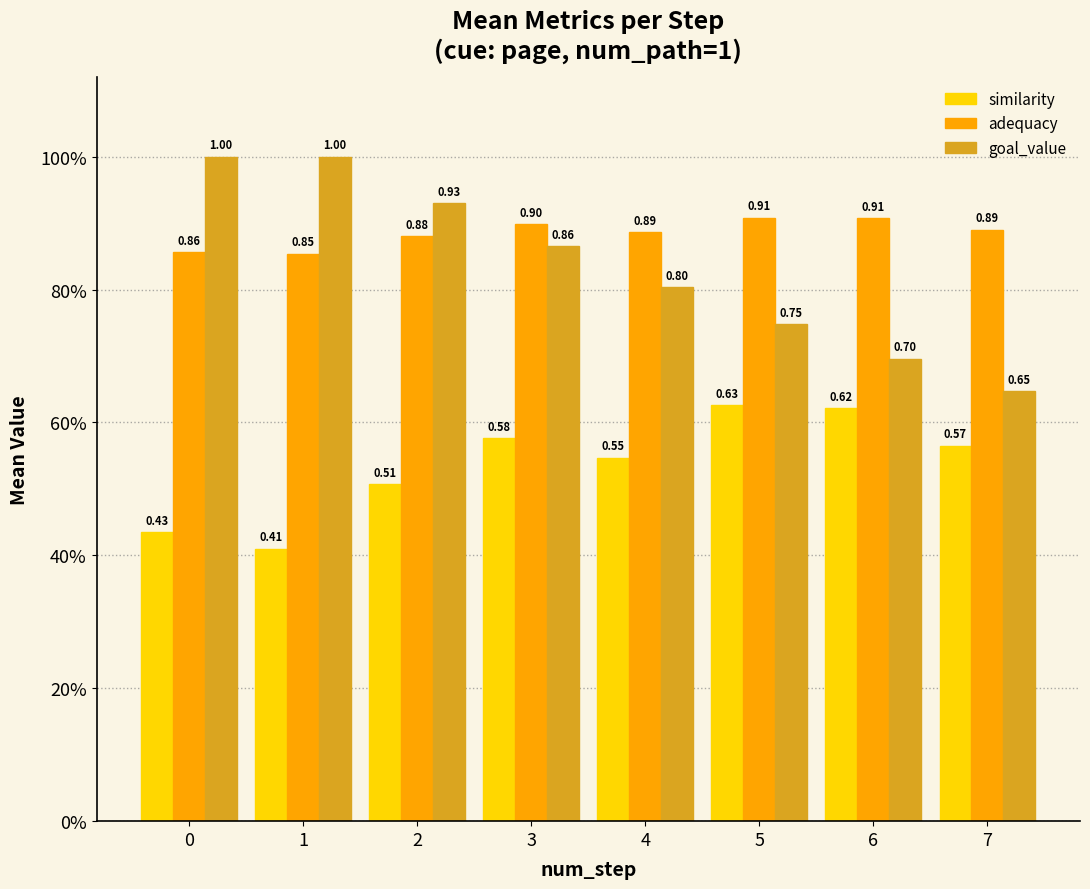

Does the chart contain any negative values?

No